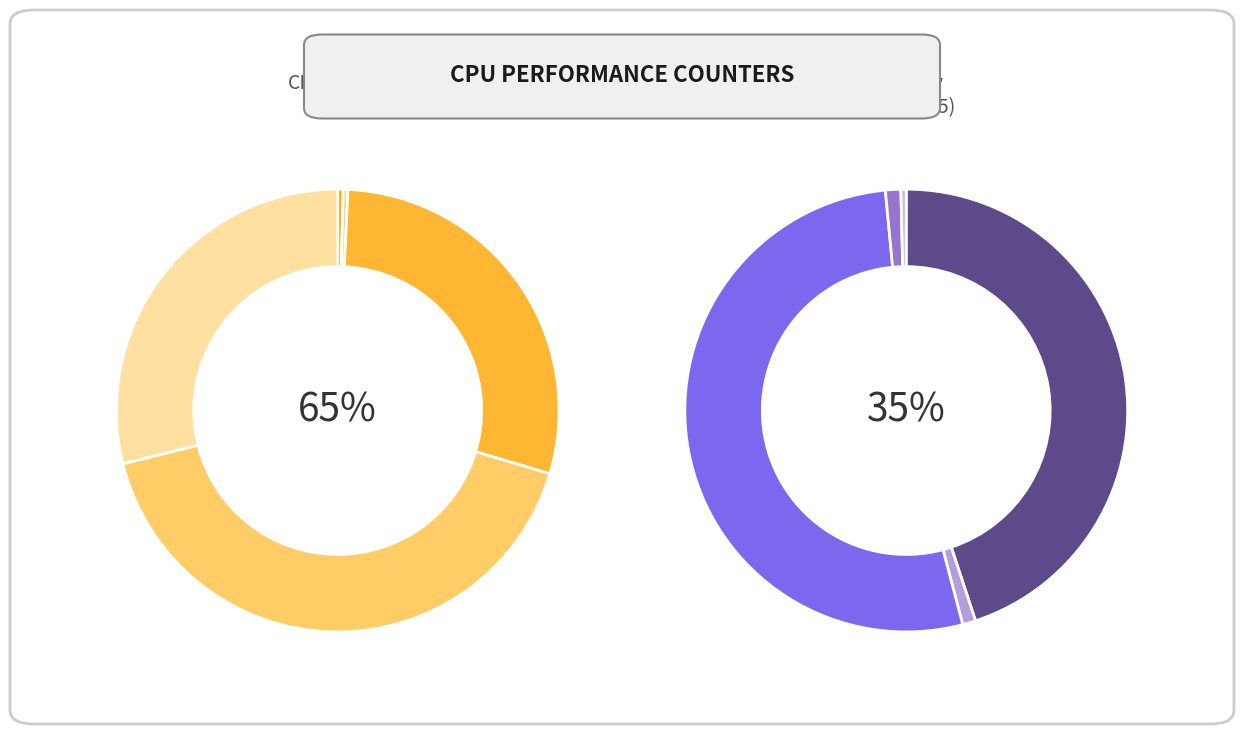

The dtlb_misses_walk_cycles slice represents 0% of the pie. True or false?

True